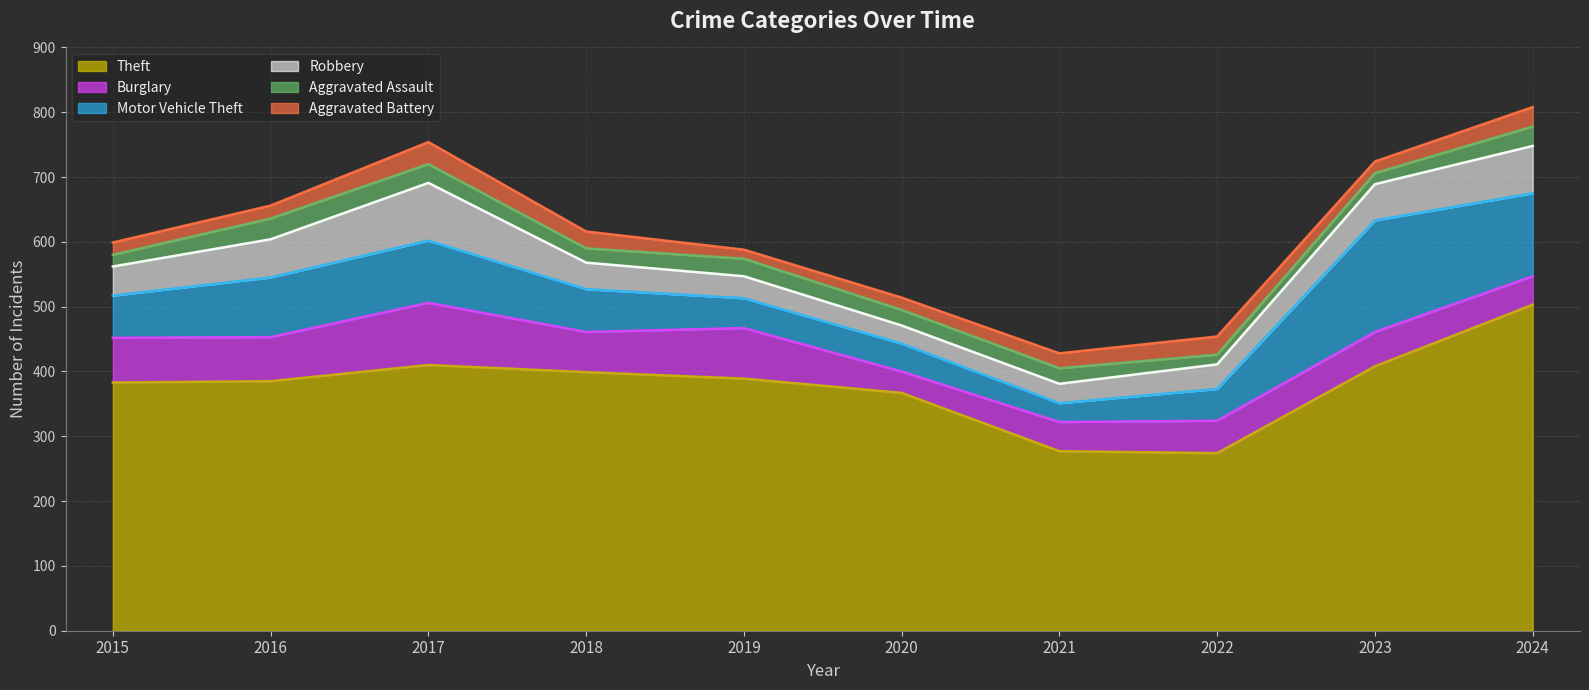

Reading right to left, extract all data points from this chart.

Theft: 2024=503	2023=408	2022=274	2021=277	2020=367	2019=389	2018=399	2017=410	2016=385	2015=383
Burglary: 2024=44	2023=53	2022=50	2021=45	2020=33	2019=78	2018=62	2017=96	2016=68	2015=69
Motor Vehicle Theft: 2024=128	2023=172	2022=49	2021=29	2020=43	2019=46	2018=66	2017=96	2016=92	2015=65
Robbery: 2024=73	2023=56	2022=38	2021=30	2020=28	2019=34	2018=41	2017=89	2016=59	2015=45
Aggravated Assault: 2024=30	2023=17	2022=15	2021=24	2020=24	2019=27	2018=22	2017=29	2016=32	2015=18
Aggravated Battery: 2024=30	2023=18	2022=28	2021=23	2020=19	2019=14	2018=26	2017=34	2016=20	2015=19